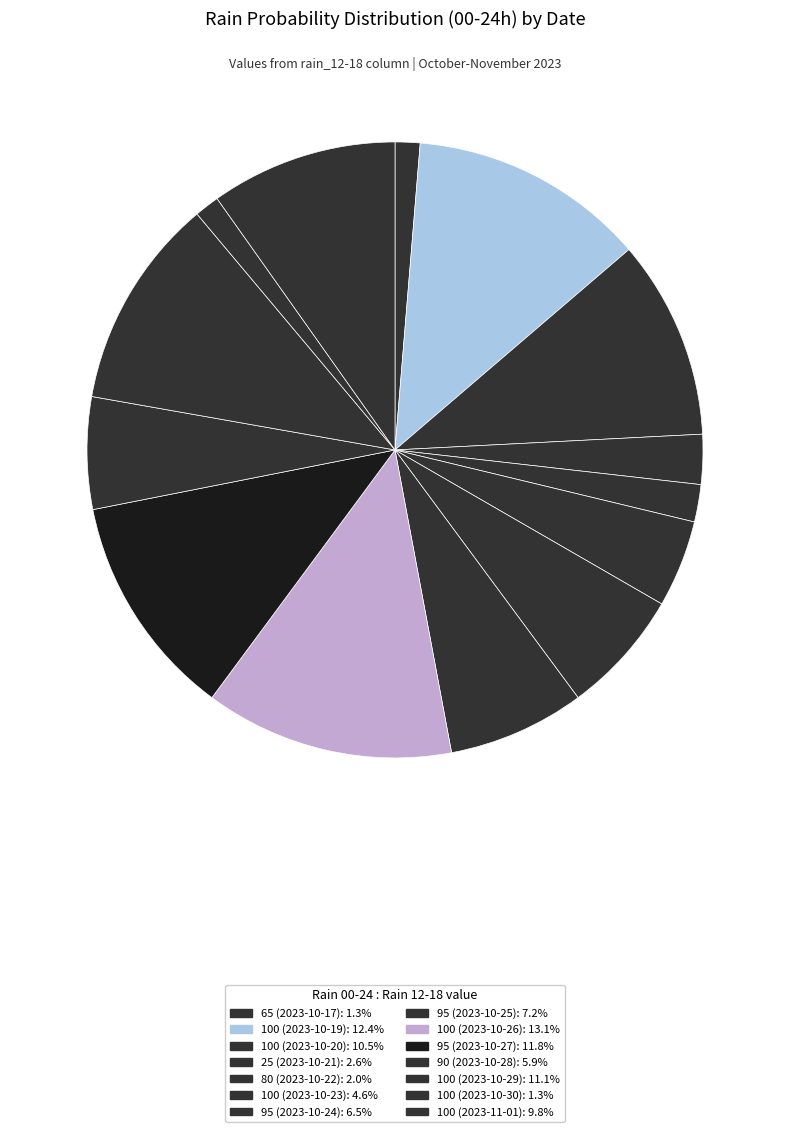

Count the number of slices in the pie.

14